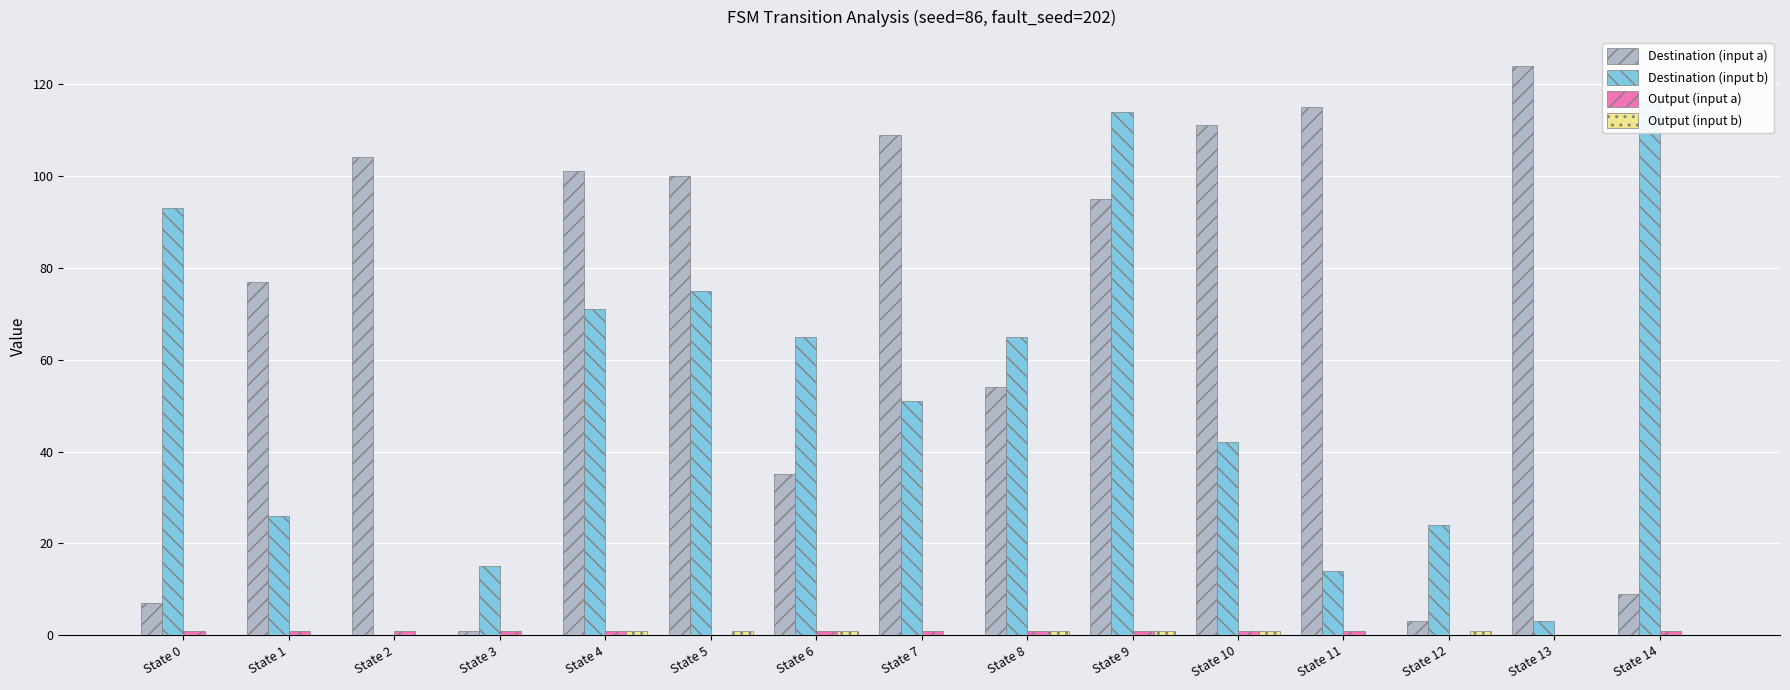

Reading left to right, list all the values displayed in this chart.

Destination (input a): State 0=7	State 1=77	State 2=104	State 3=1	State 4=101	State 5=100	State 6=35	State 7=109	State 8=54	State 9=95	State 10=111	State 11=115	State 12=3	State 13=124	State 14=9
Destination (input b): State 0=93	State 1=26	State 2=0	State 3=15	State 4=71	State 5=75	State 6=65	State 7=51	State 8=65	State 9=114	State 10=42	State 11=14	State 12=24	State 13=3	State 14=116
Output (input a): State 0=1	State 1=1	State 2=1	State 3=1	State 4=1	State 5=0	State 6=1	State 7=1	State 8=1	State 9=1	State 10=1	State 11=1	State 12=0	State 13=0	State 14=1
Output (input b): State 0=0	State 1=0	State 2=0	State 3=0	State 4=1	State 5=1	State 6=1	State 7=0	State 8=1	State 9=1	State 10=1	State 11=0	State 12=1	State 13=0	State 14=0